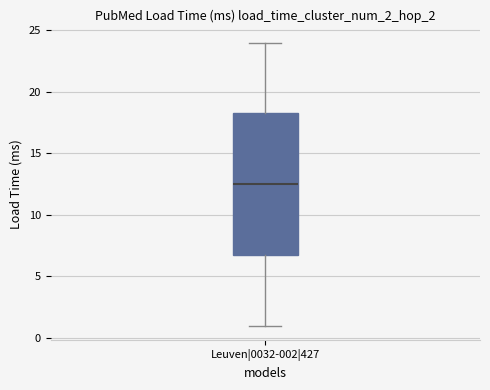

Transcribe this box plot: give where the median line is, the range the box spans, and where the two whiskers end, as read against the y-axis. The values are not printed on the chart, so give them approximately, as read against the axis.

median 12.5, box 7.0 to 18.5, whiskers 1.0 to 24.0